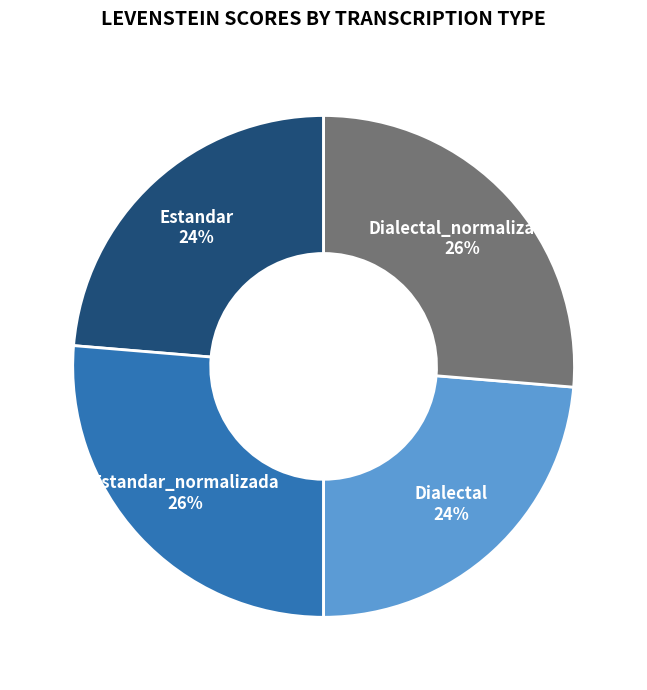

Does any single category account for the majority?

No